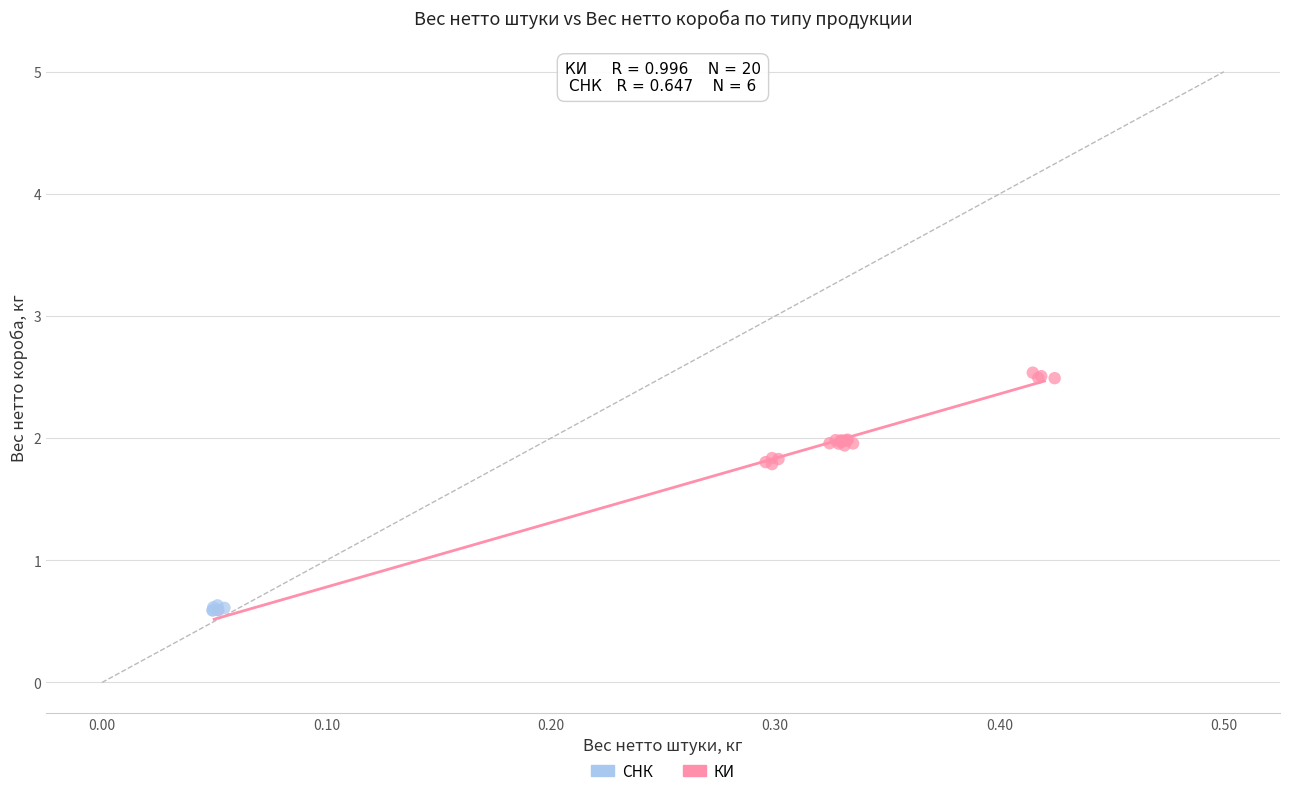

Which series contains the highest Y value?

КИ